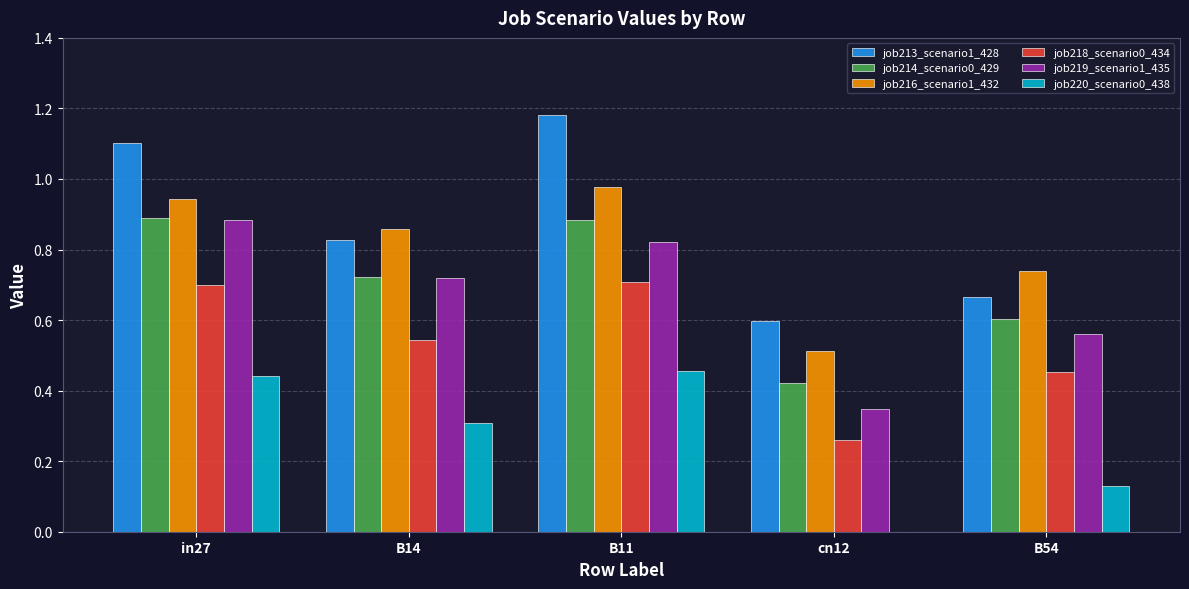

The job218_scenario0_434 series shows 0.1 at cn12. True or false?

False